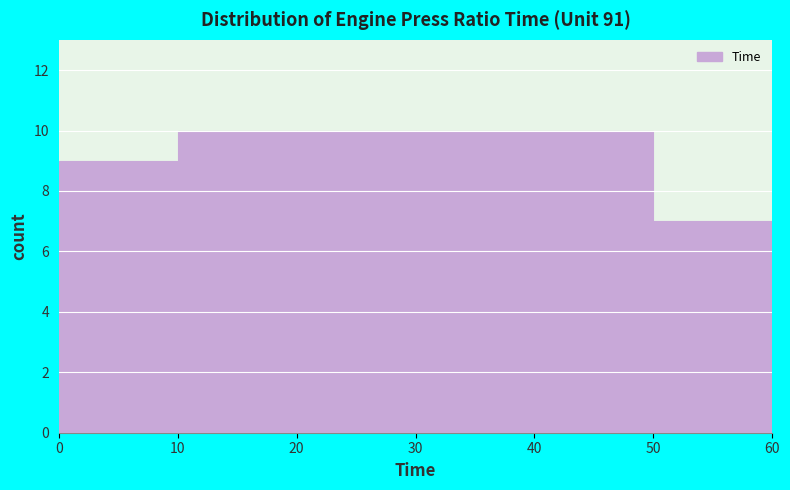

Reading left to right, transcribe this chart: for each bar, give the range it covers on the x-axis and its height. The values are not printed on the chart, so give them approximately, as read against the axis.

0 to 10: 9
10 to 20: 10
20 to 30: 10
30 to 40: 10
40 to 50: 10
50 to 60: 7